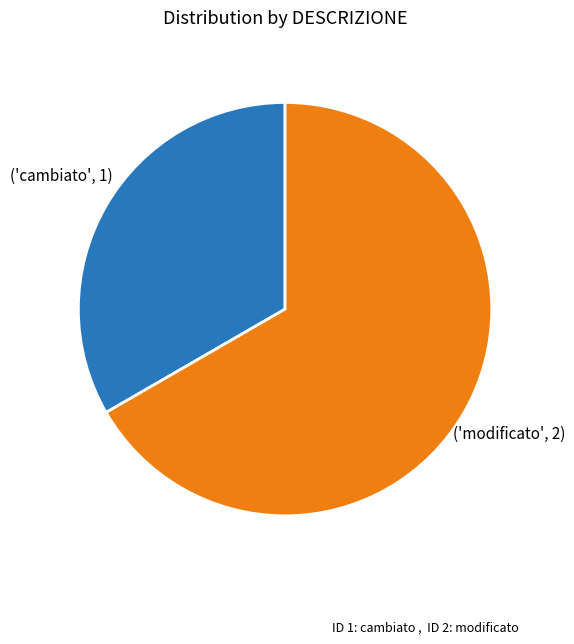

Does any single category account for the majority?

Yes